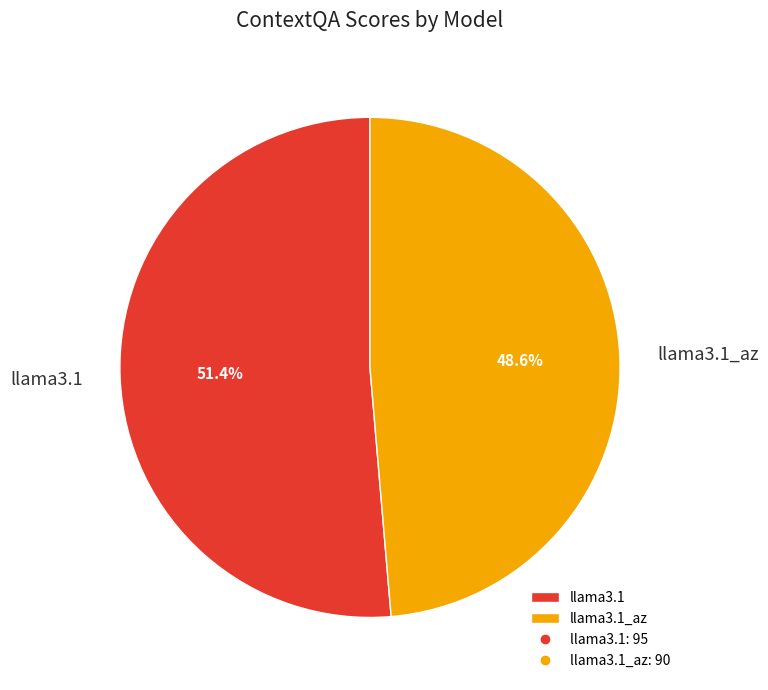

Is there any slice that represents more than half of the pie?

Yes